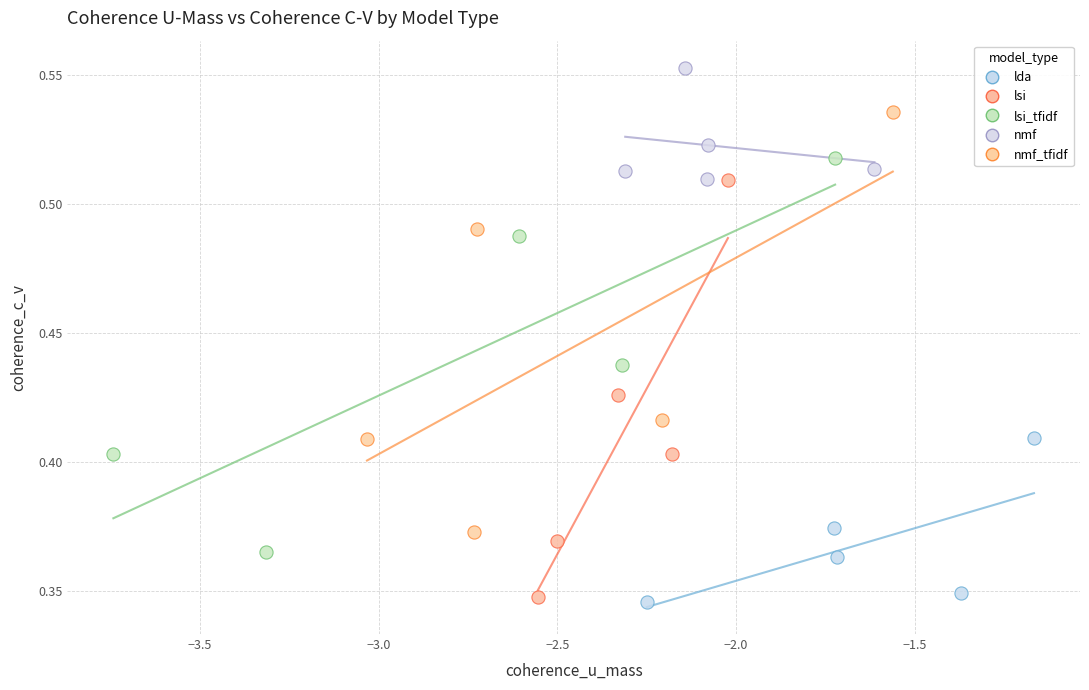

What are all the series names shown in the legend?

lda, lsi, lsi_tfidf, nmf, nmf_tfidf